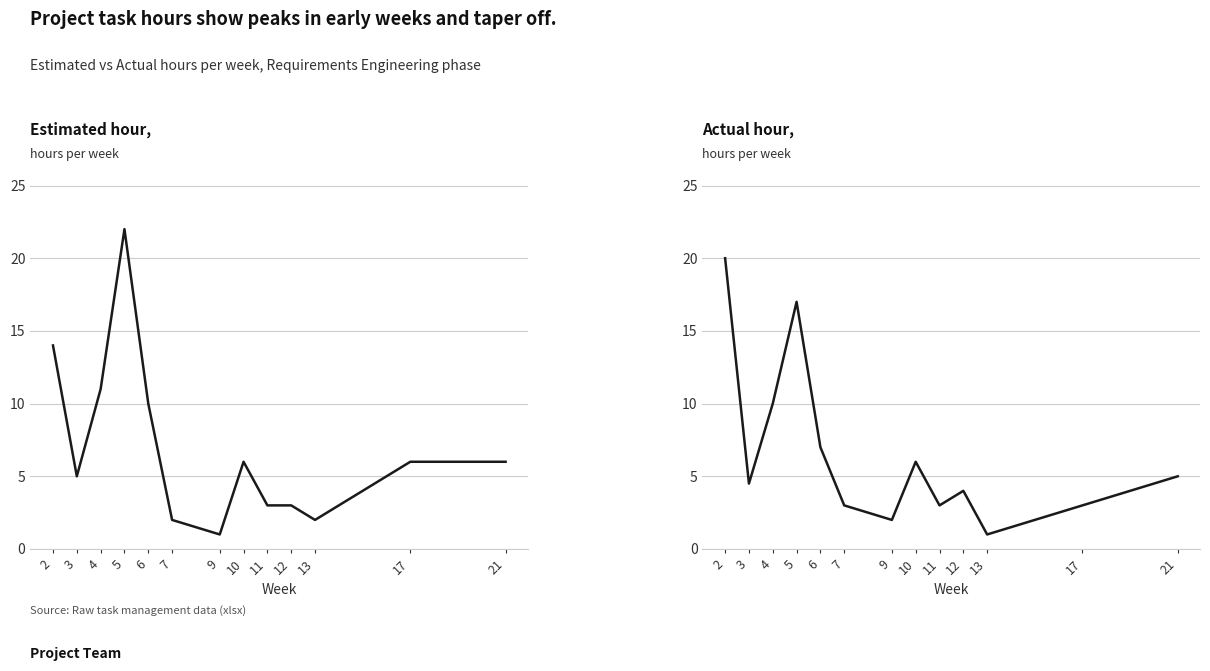

What are all the series names shown in the legend?

Estimated hour, Actual hour